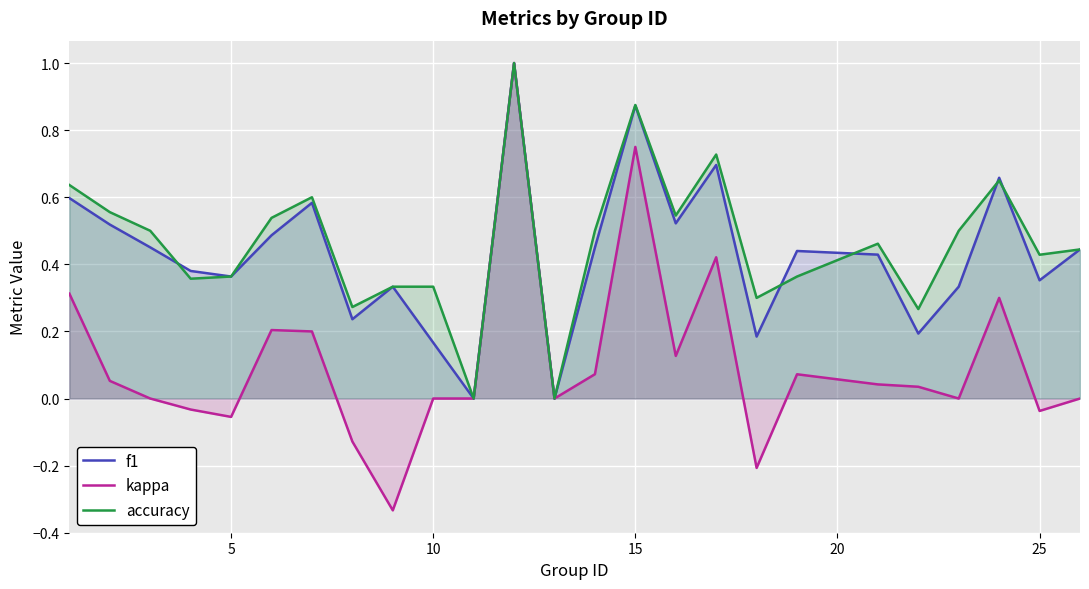

Which series has the largest range (max minus min)?

kappa